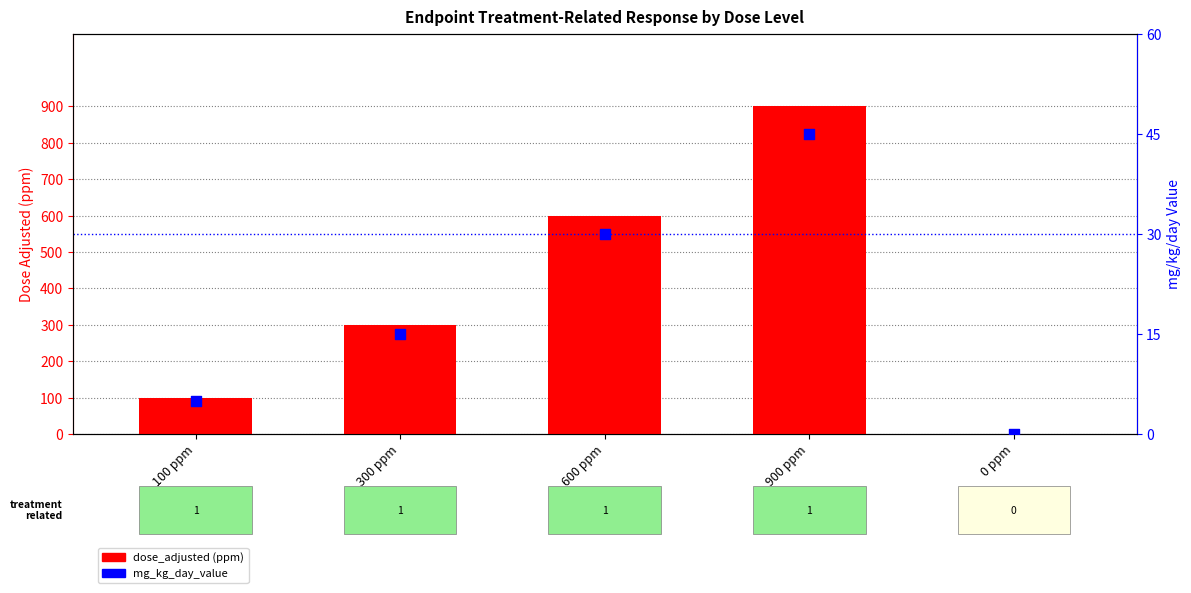

What is the total value across all series at 100 ppm?

105